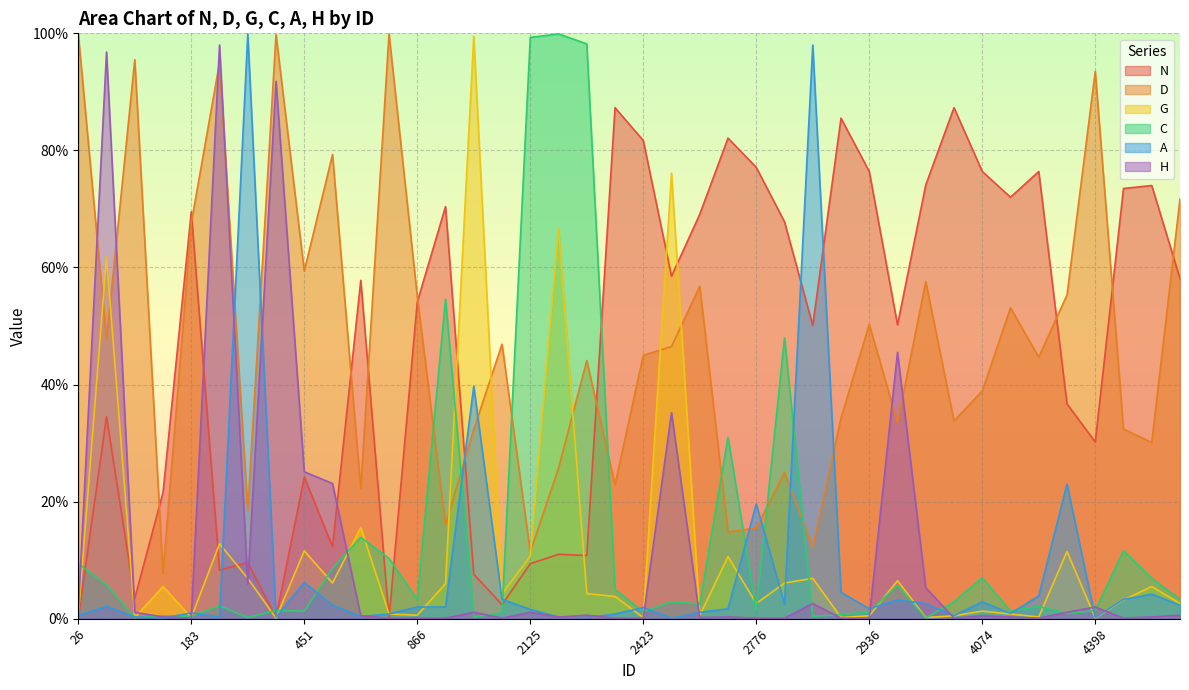

True or false: N and A cross at least once.

True